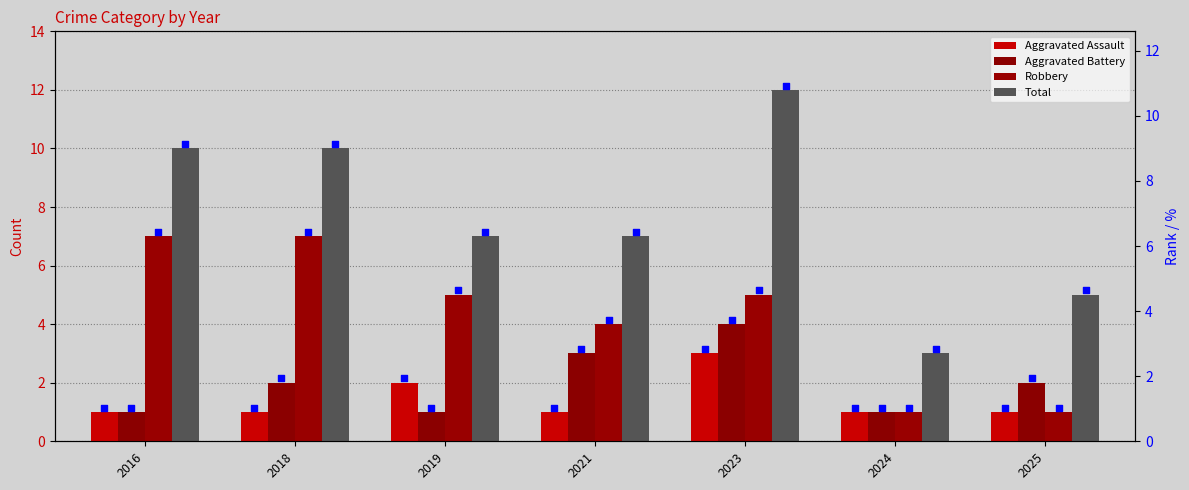

Which series has the largest total across all categories?

Total